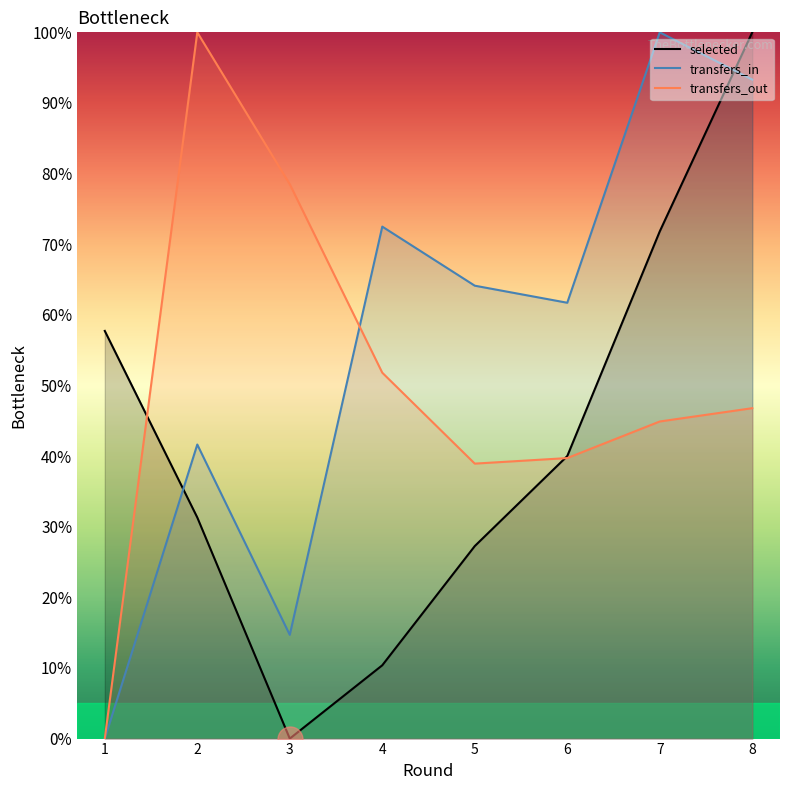

How many interior local valleys does the selected series have?

1